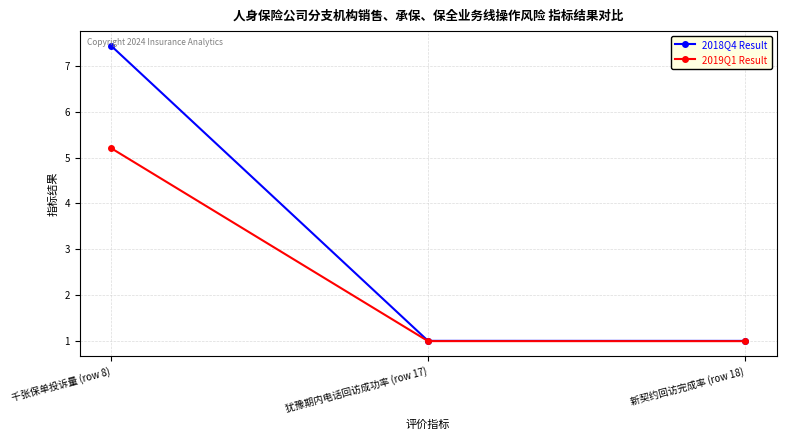

True or false: 2018Q4 Result has a value of 2.7 at 千张保单投诉量 (row 8).

False